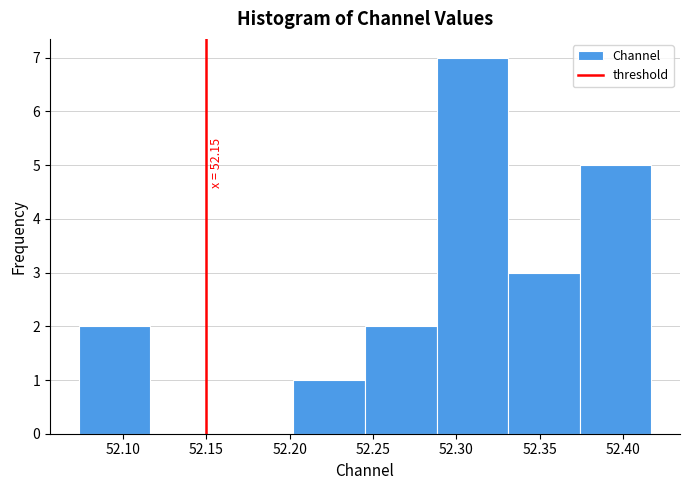

Over which range of the x-axis is the bar tallest?

52.290 to 52.330